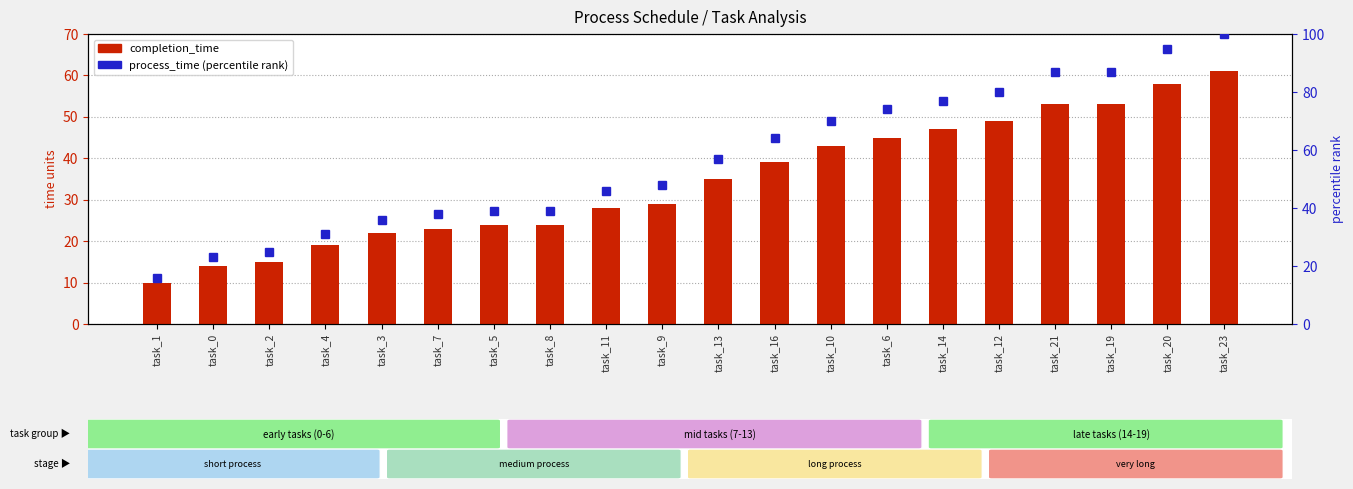

Which series has the widest spread of values?

percentile rank within sample